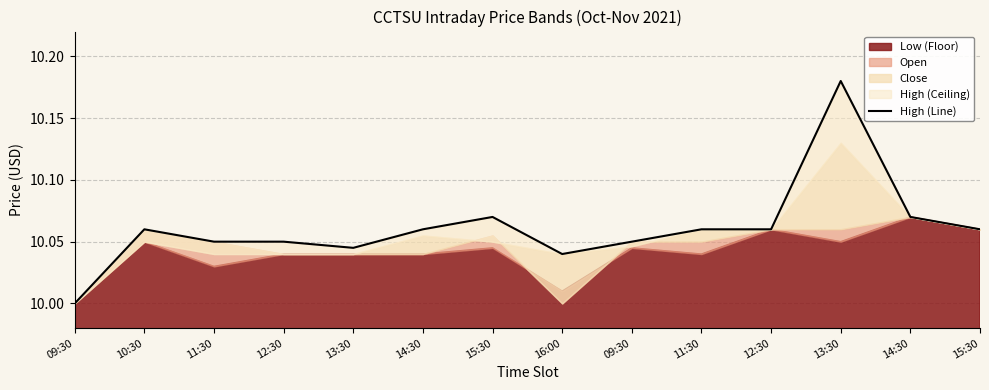

Count the values in the range 10 to 11.

14